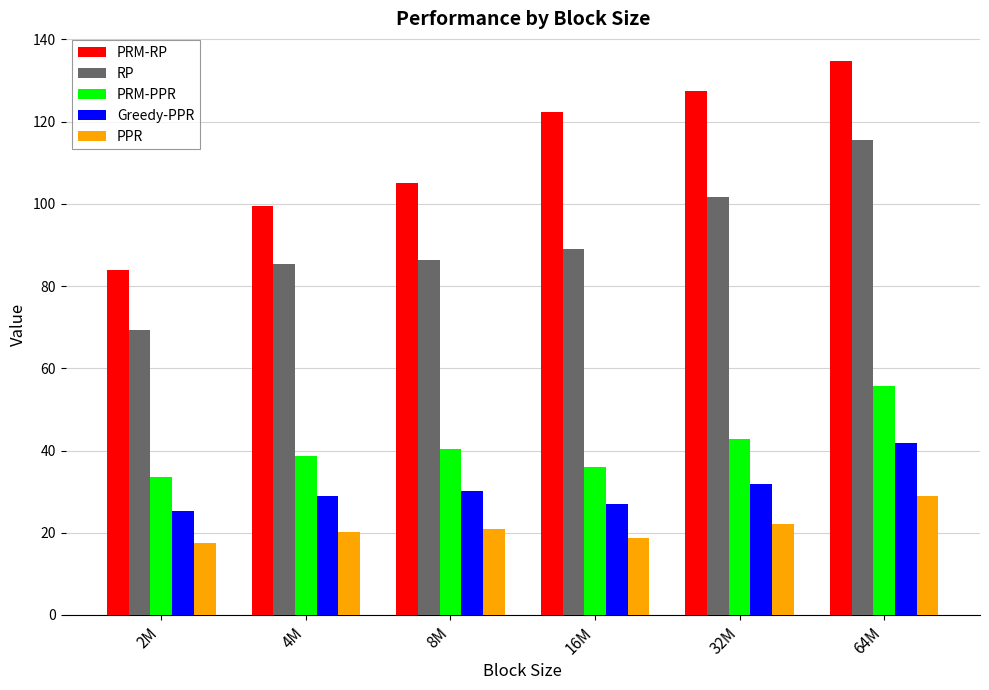

What is the label of the 5th bar from the right?

4M